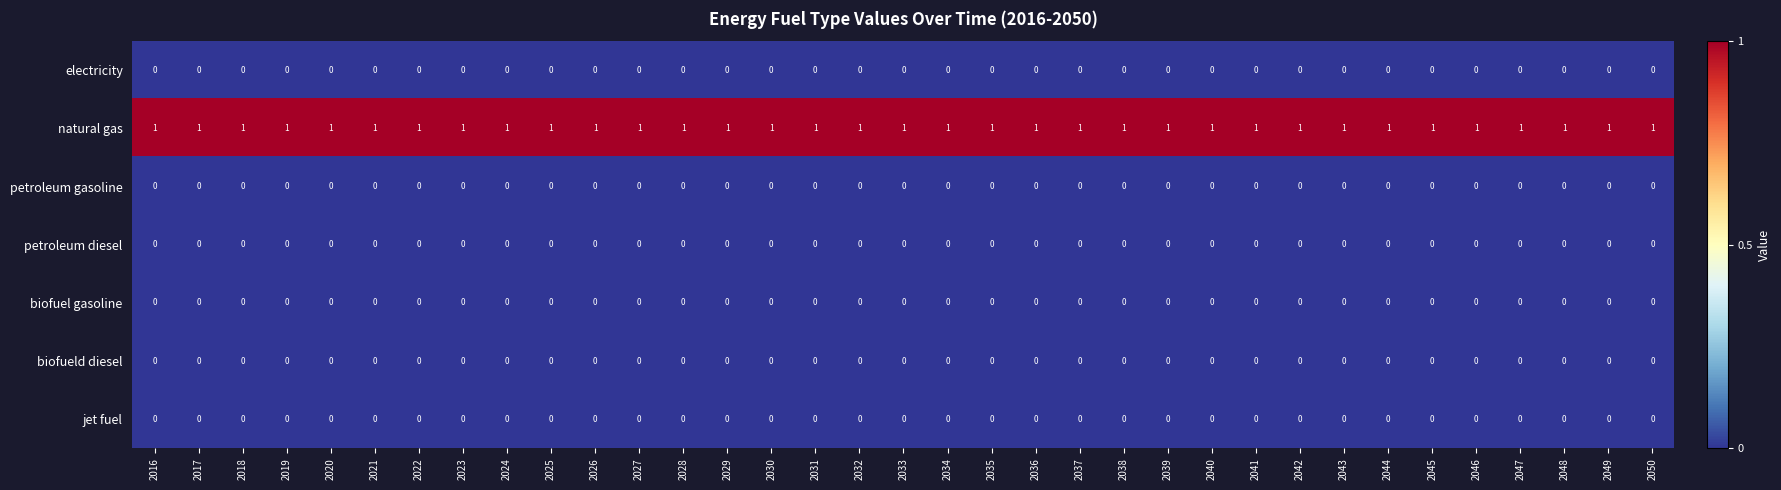

The value of biofuel gasoline at 2044 is 0. True or false?

True